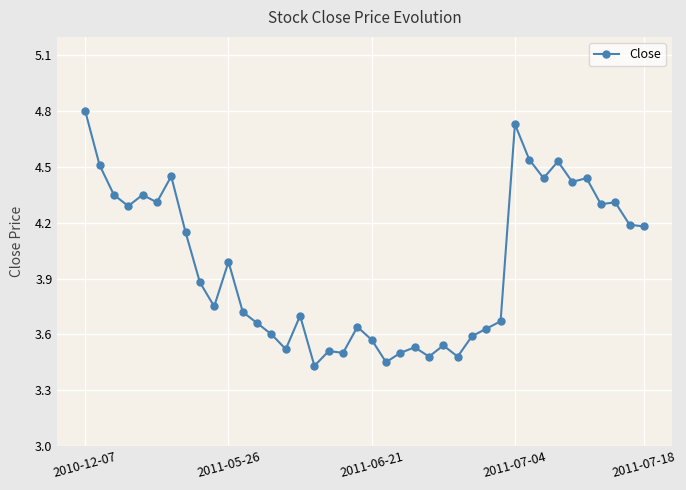

What is the difference between the second highest and minimum values?

1.3